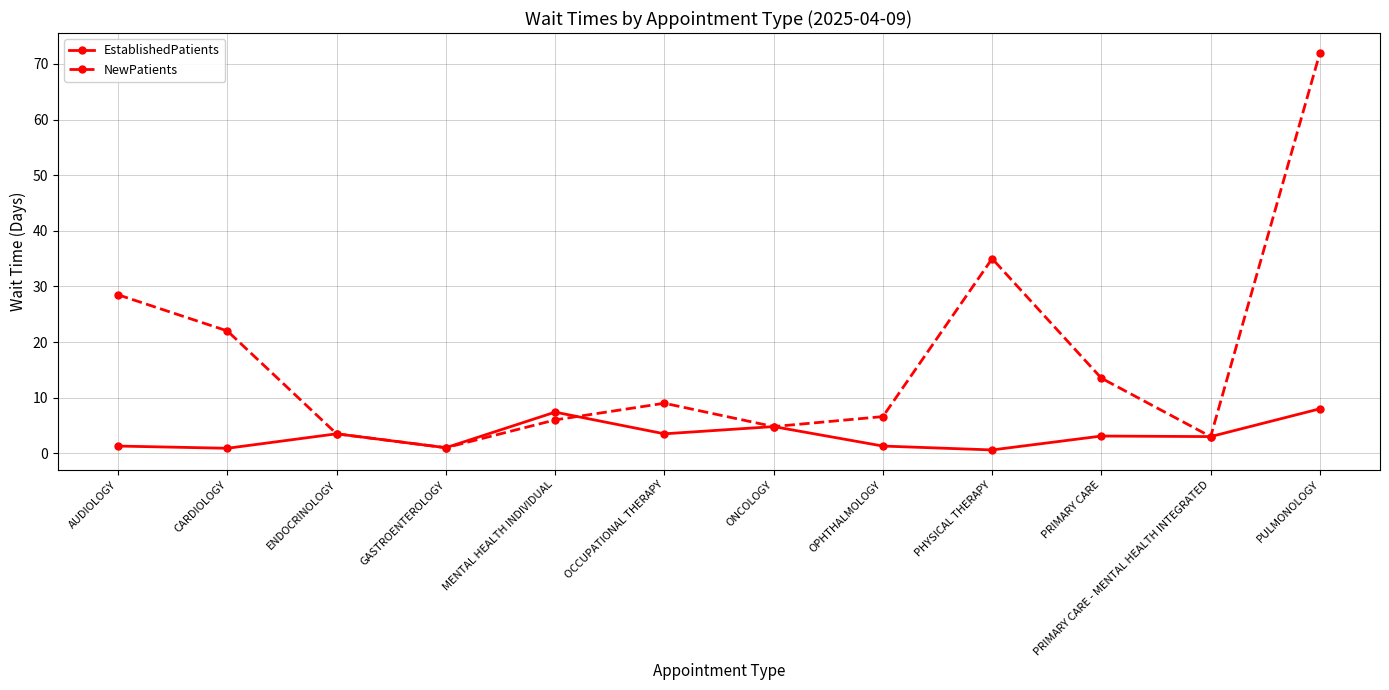

How many categories are shown in the chart?

12